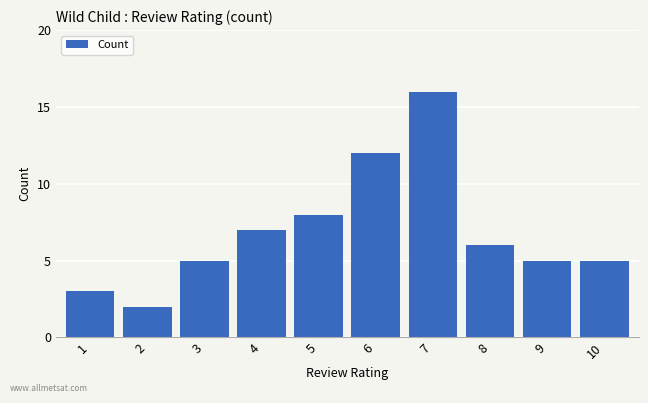

Which has a higher value, 4 or 8?

4